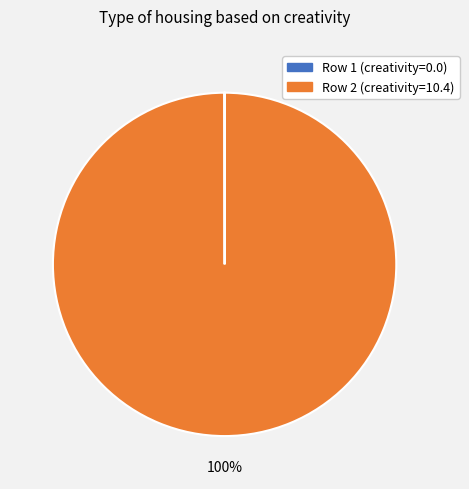

To the nearest percent, what is the difference between the largest and smallest slice percentages?

100%